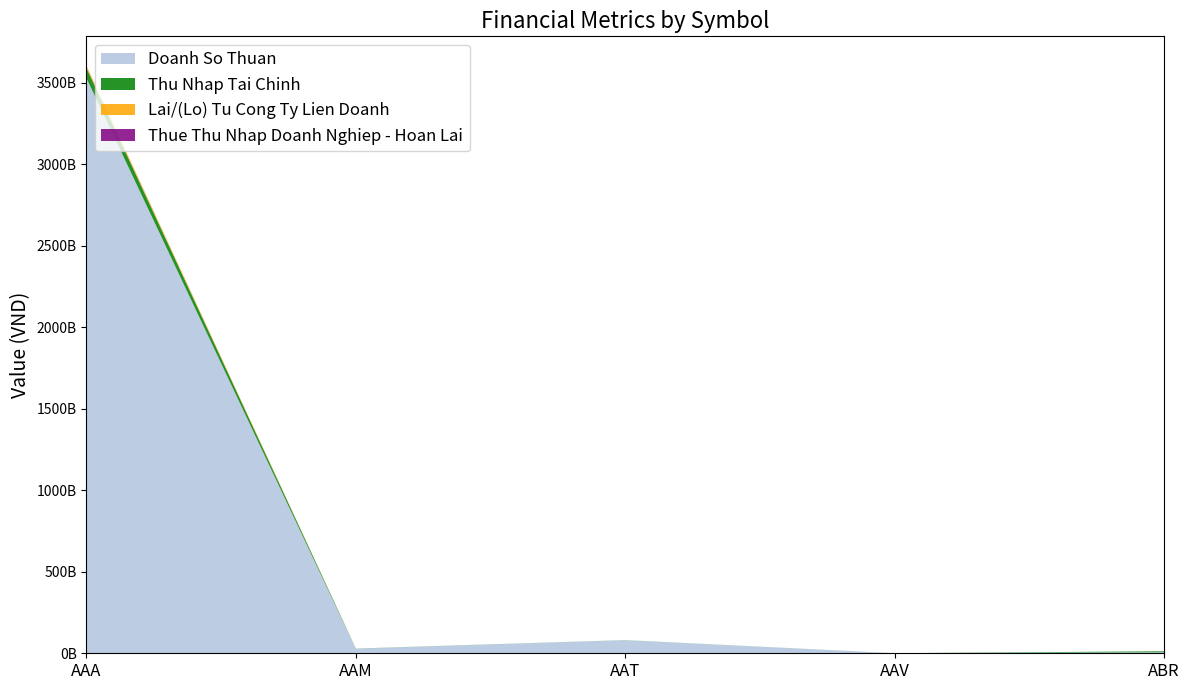

Reading left to right, extract all data points from this chart.

Doanh So Thuan: AAA=3529078894690	AAM=28192341773	AAT=80077364025	AAV=483932303	ABR=6350132918
Thu Nhap Tai Chinh: AAA=63082764650	AAM=684453356	AAT=537024667	AAV=53772352	ABR=6031198300
Lai/(Lo) Tu Cong Ty Lien Doanh: AAA=11922389158	AAM=0	AAT=0	AAV=0	ABR=0
Thue Thu Nhap Doanh Nghiep - Hoan Lai: AAA=1027660219	AAM=0	AAT=0	AAV=0	ABR=0